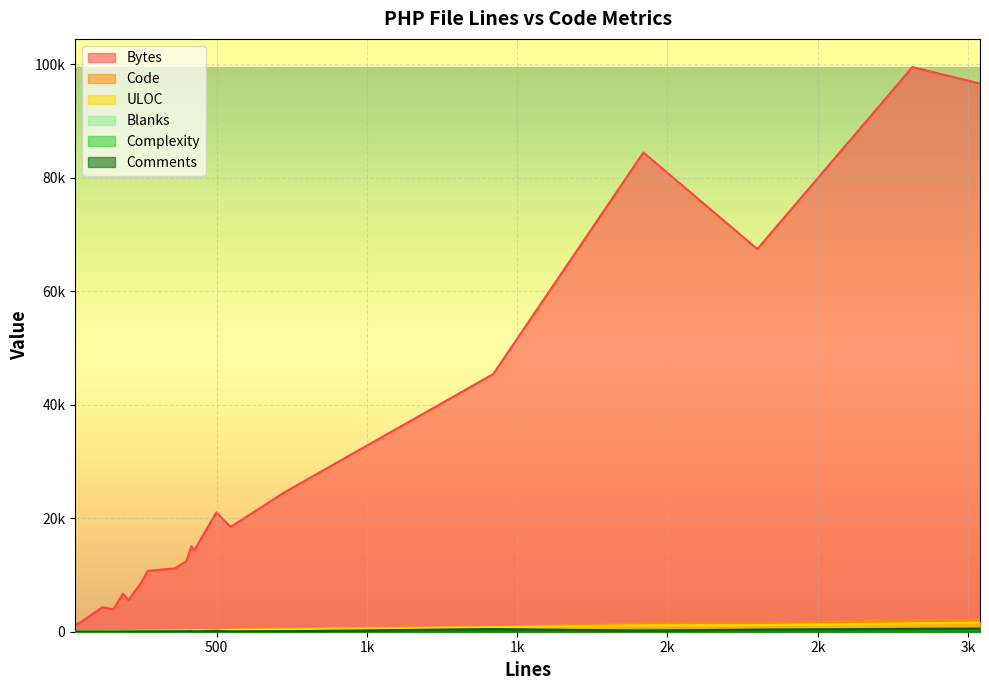

At how many categories does at least one series exceed 37288?

5